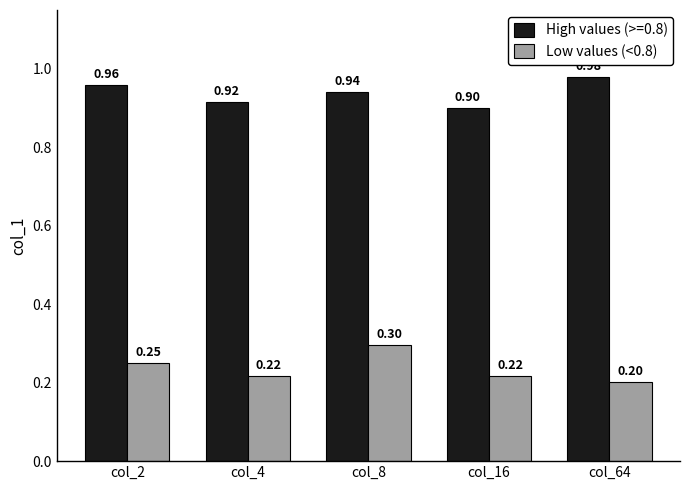

Are the bars horizontal?

No